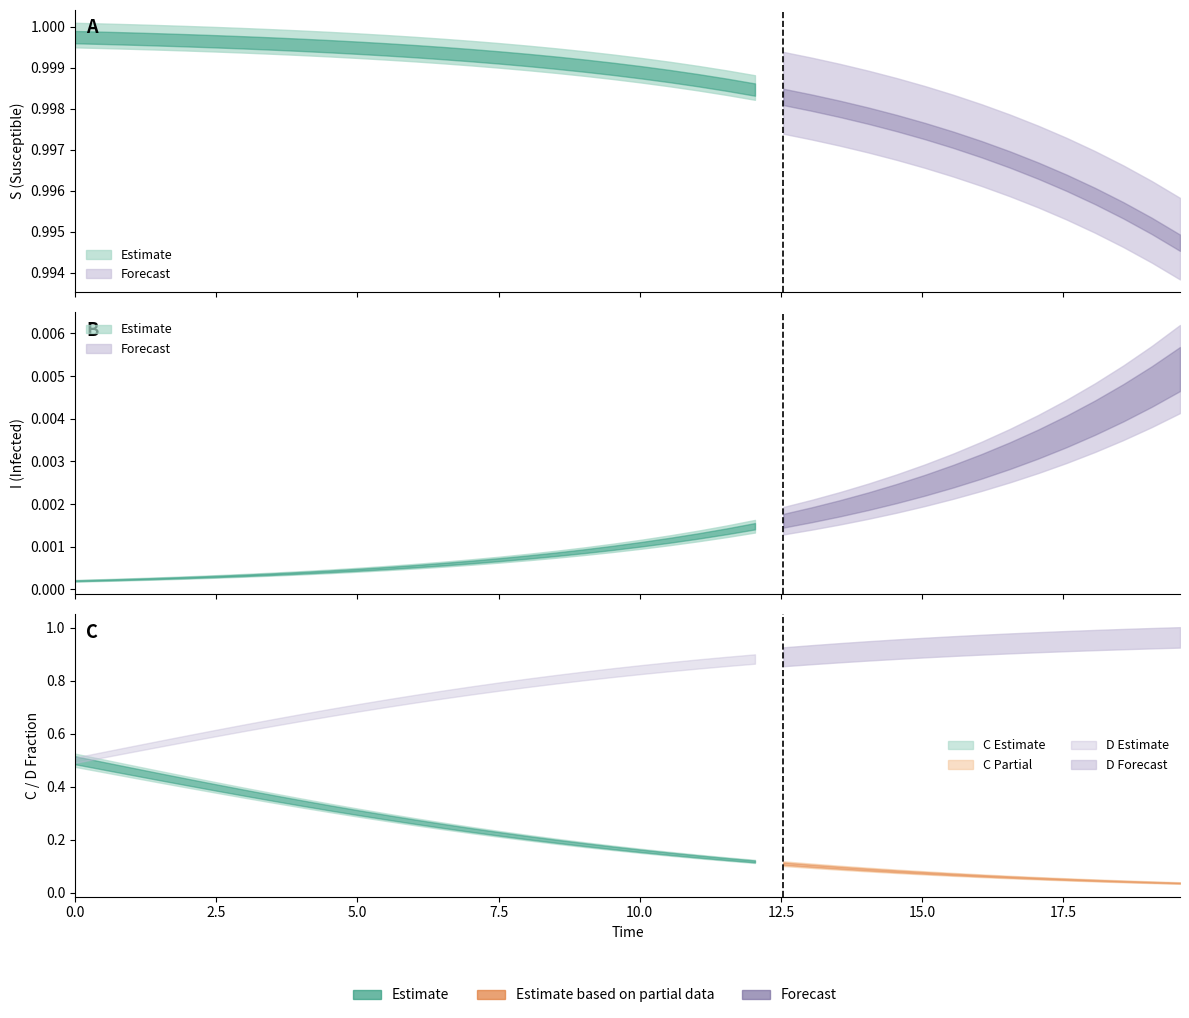

What is the maximum value shown in the chart?

1.0